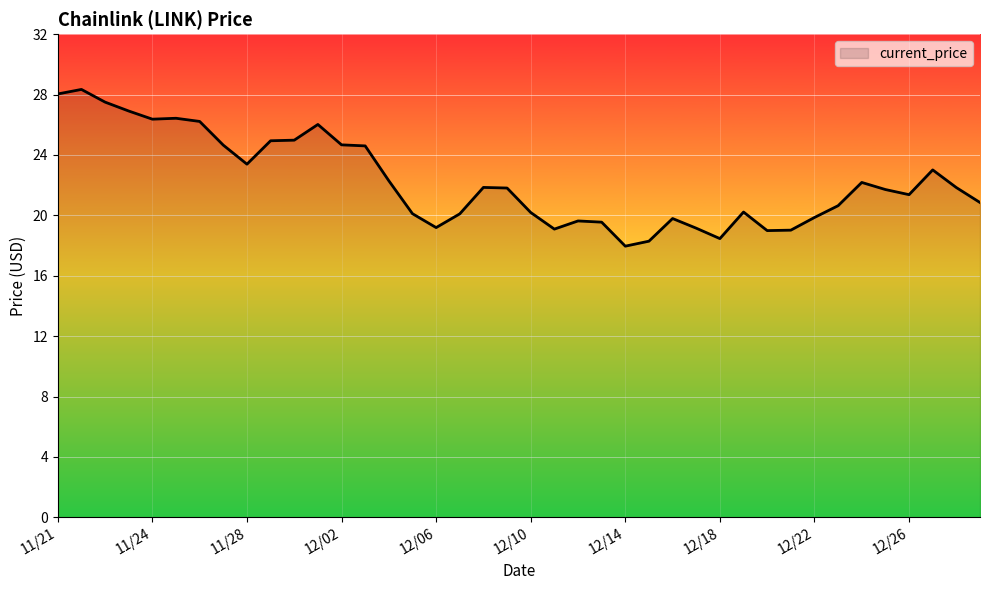

What is the difference between the maximum and minimum values?

10.4